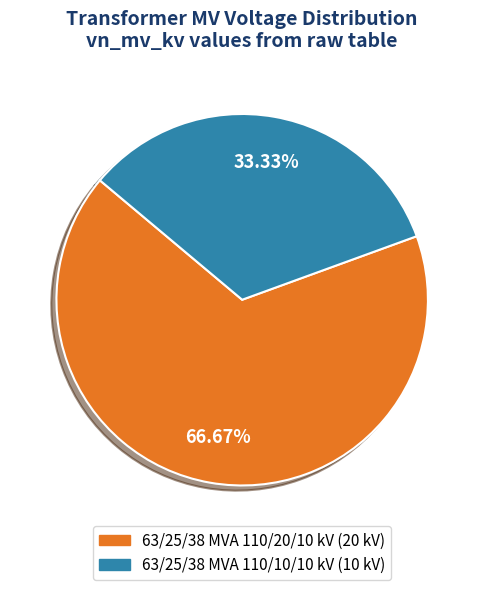

To the nearest percent, what portion does 63/25/38 MVA 110/10/10 kV represent?

33%